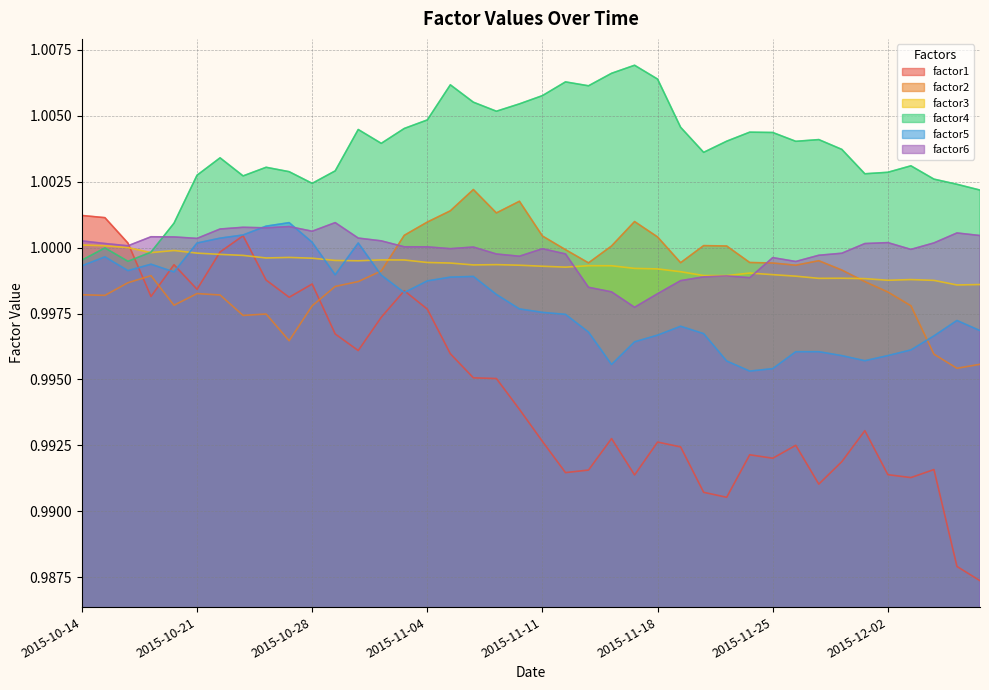

Which category has the lowest value in the factor1 series?

2015-12-08